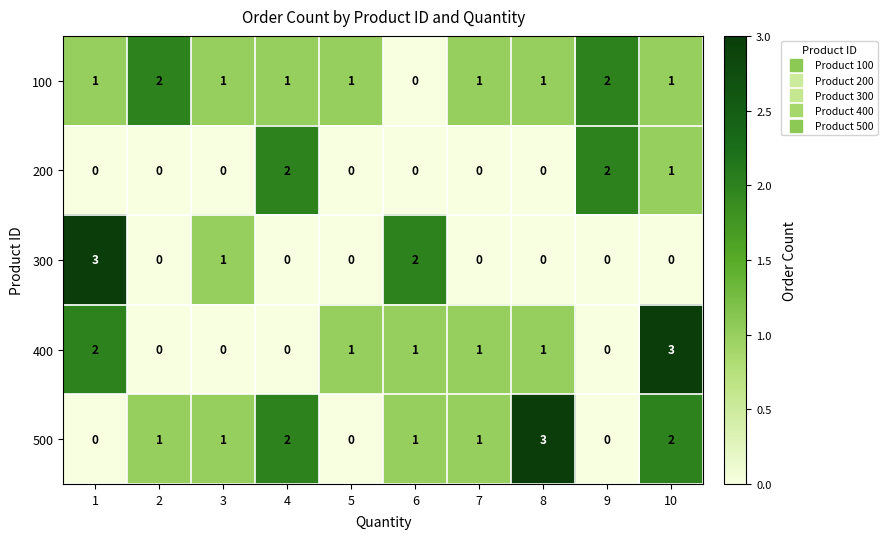

Count the number of data series in this chart.

5